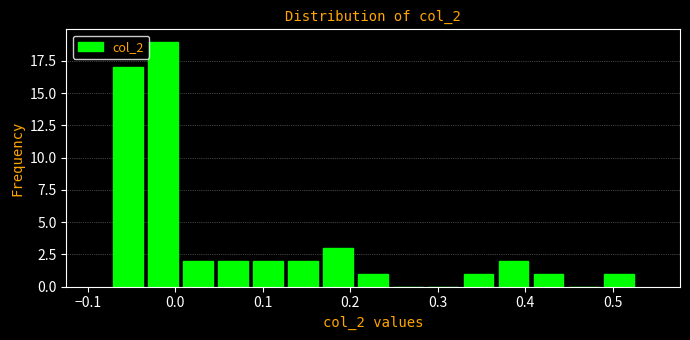

What is the height of the bar covering 0.13 to 0.17 on the x-axis? Neither the bar edges nor the heights are printed on the chart, so give them approximately, as read against the axes.

2